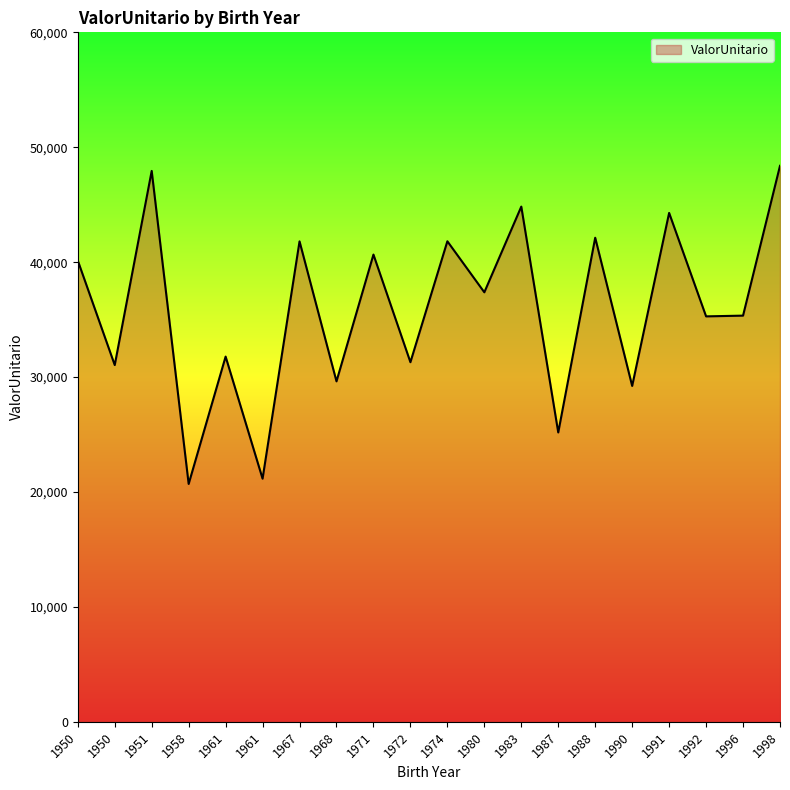

Does the chart have visible grid lines?

No